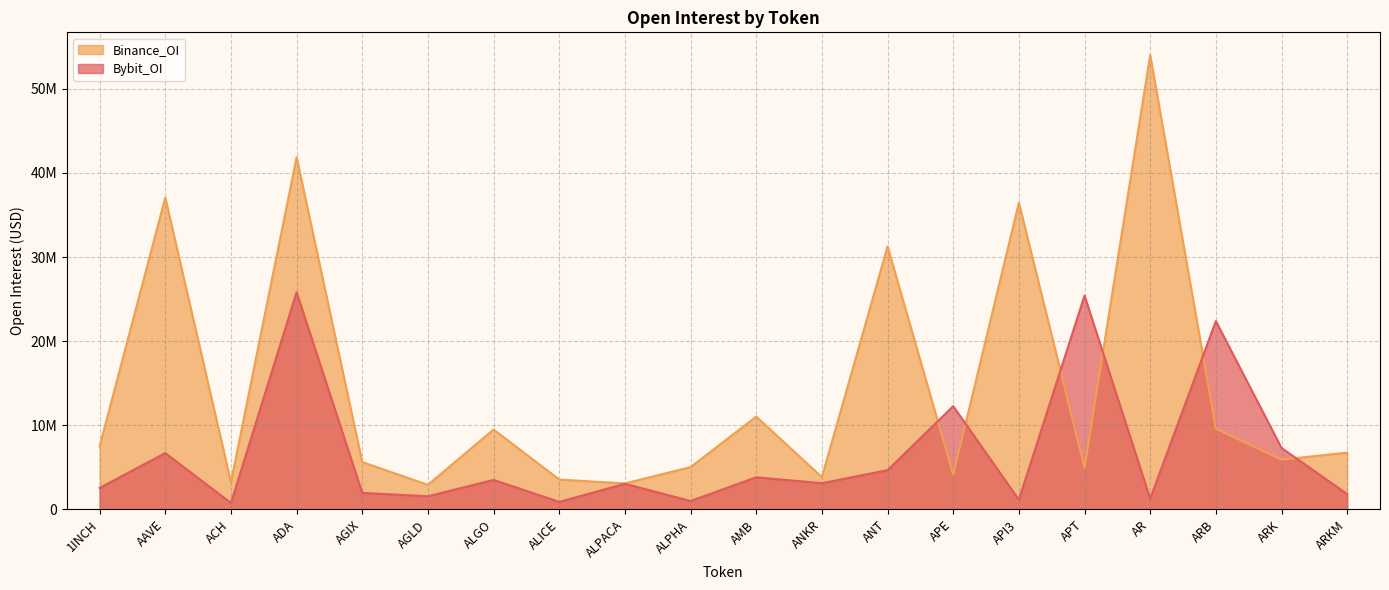

What is the label of the 15th point from the left?

API3